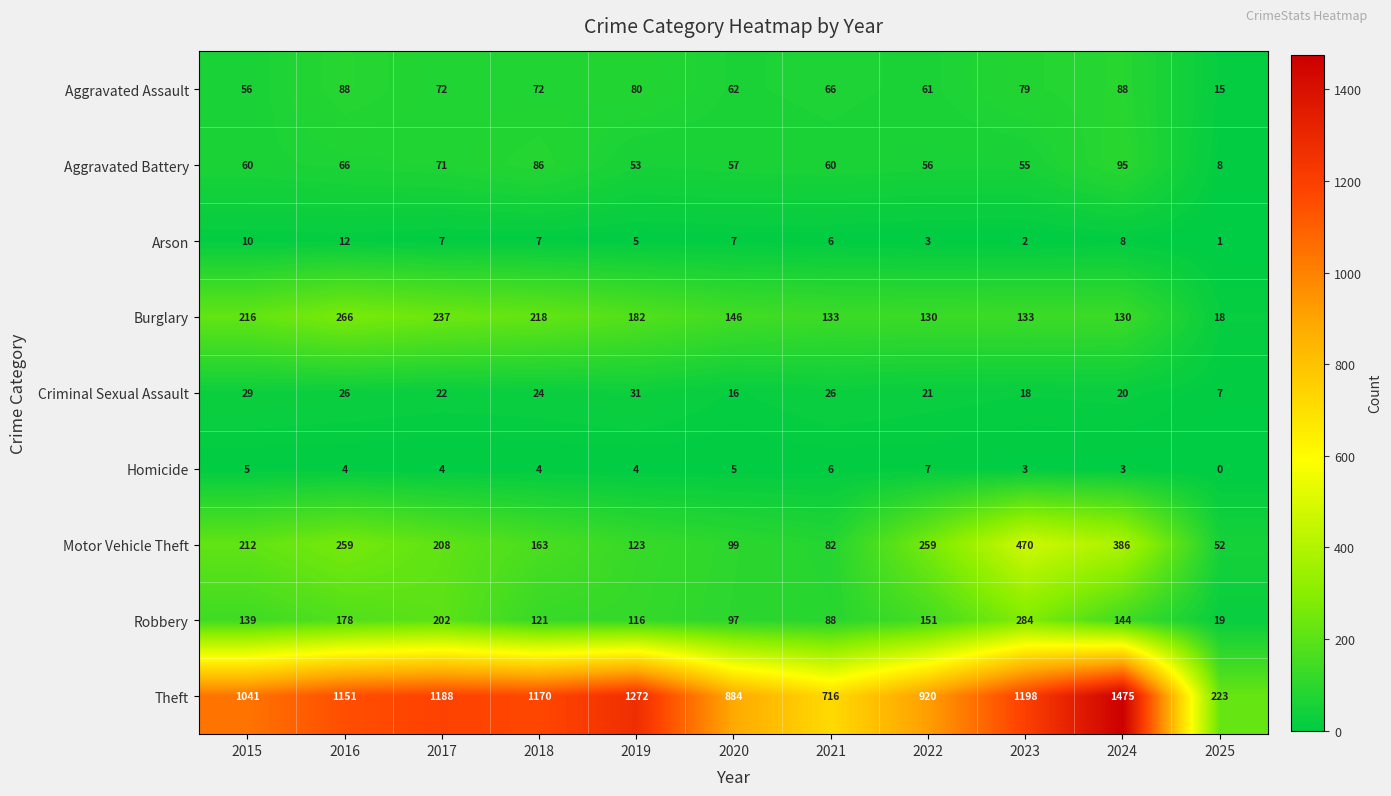

Count the number of categories in the chart.

11